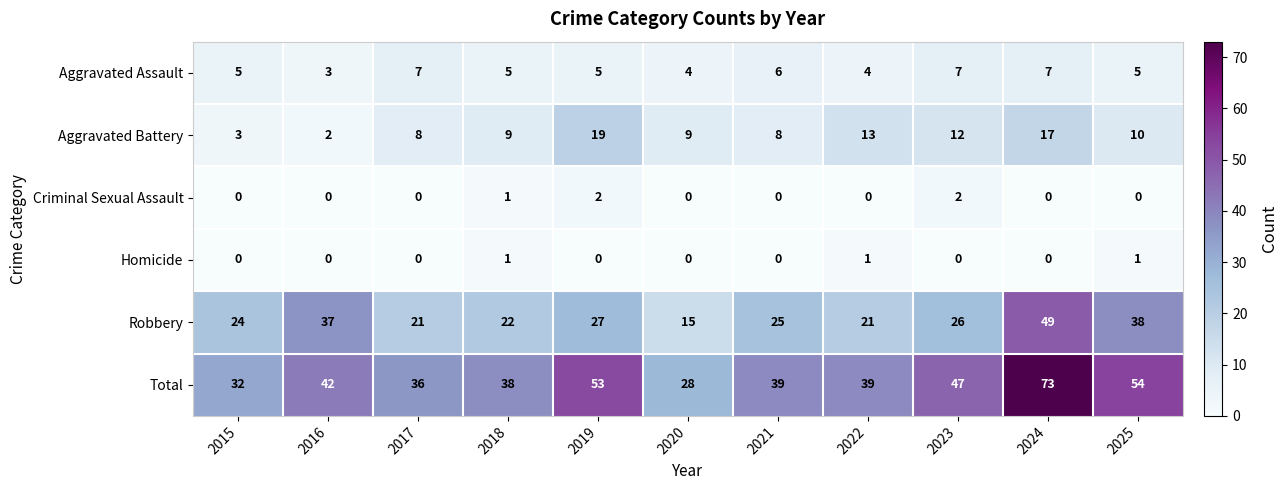

Count the Aggravated Assault values in the range 4 to 7.

10